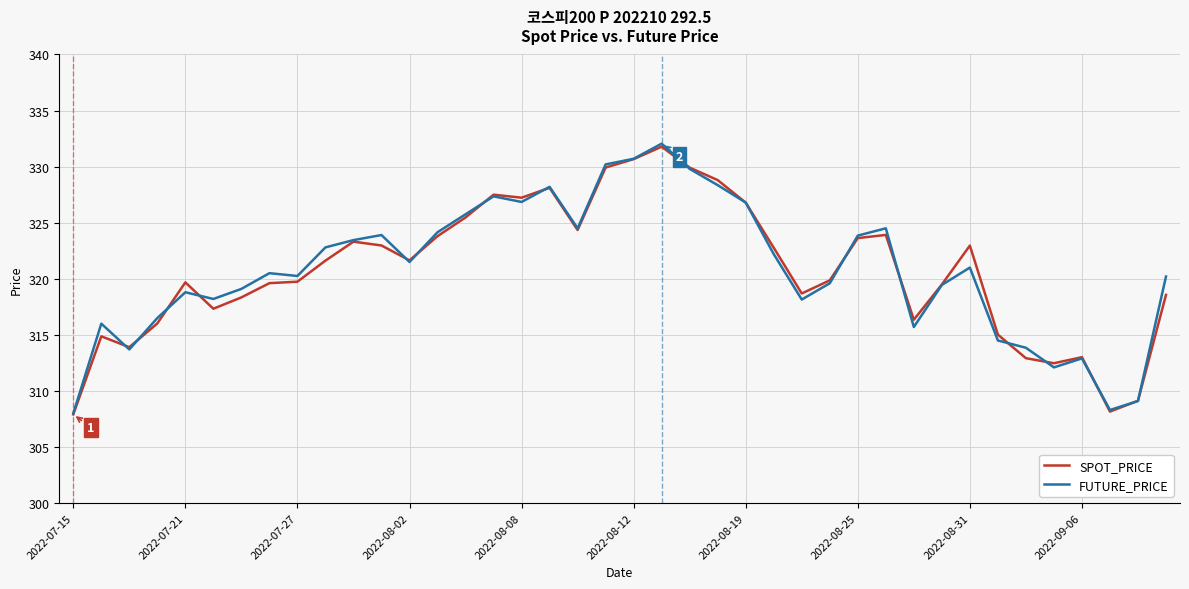

What is the lowest value of the SPOT_PRICE series?

307.9